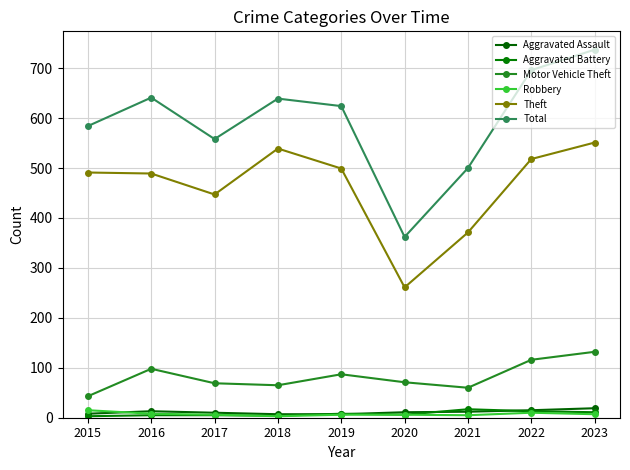

How many interior local peaks does the Aggravated Assault series have?

1